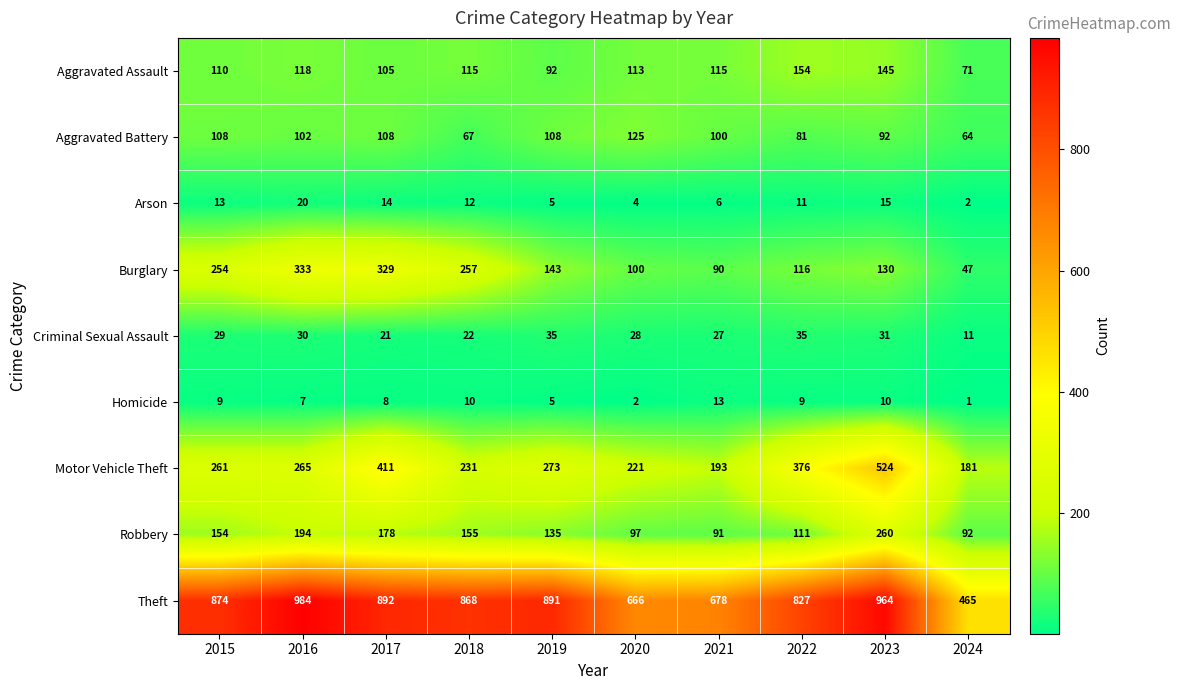

List the series in order of their peak value, highest first.

Theft, Motor Vehicle Theft, Burglary, Robbery, Aggravated Assault, Aggravated Battery, Criminal Sexual Assault, Arson, Homicide